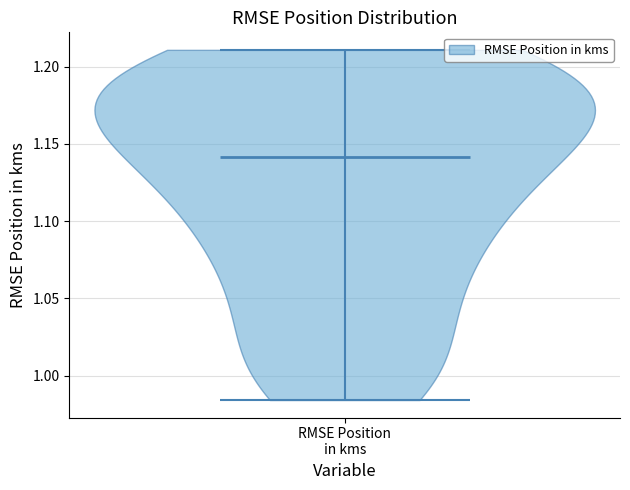

Read this violin plot against the y-axis: where its median line is, and the lowest and highest points the violin reaches. The values are not printed on the chart, so give them approximately, as read against the axis.

median line 1.140, lowest point 0.985, highest point 1.210